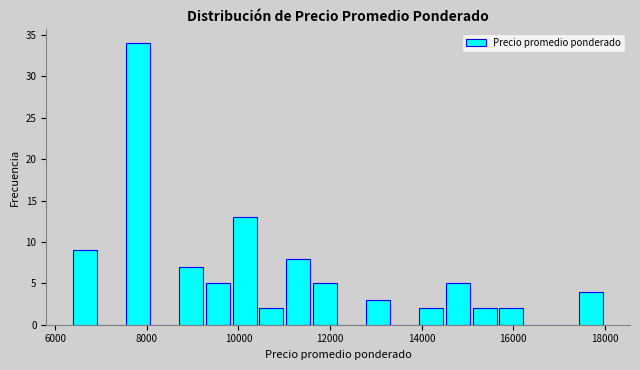

Around what value on the x-axis is the tallest bar? Give the approximate position of its centre, as read against the axis.

7800